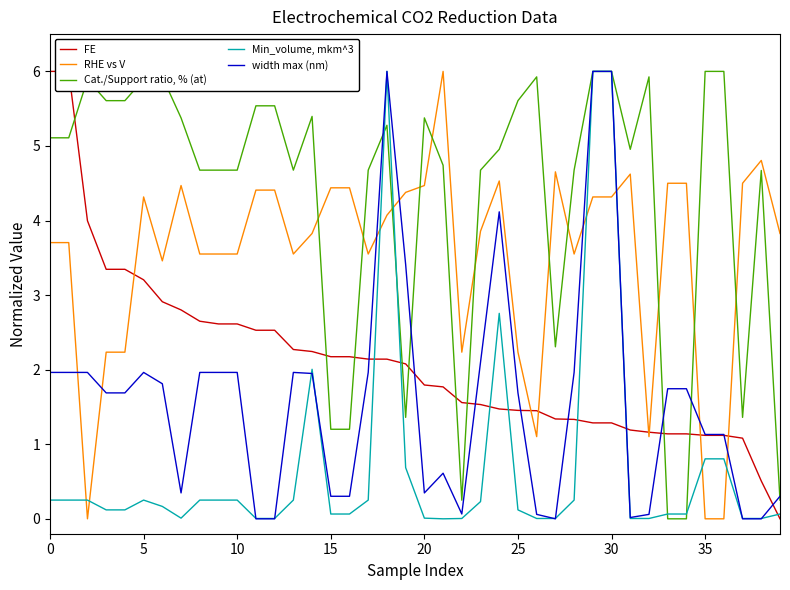

What is the sum of all FE values?

84.5